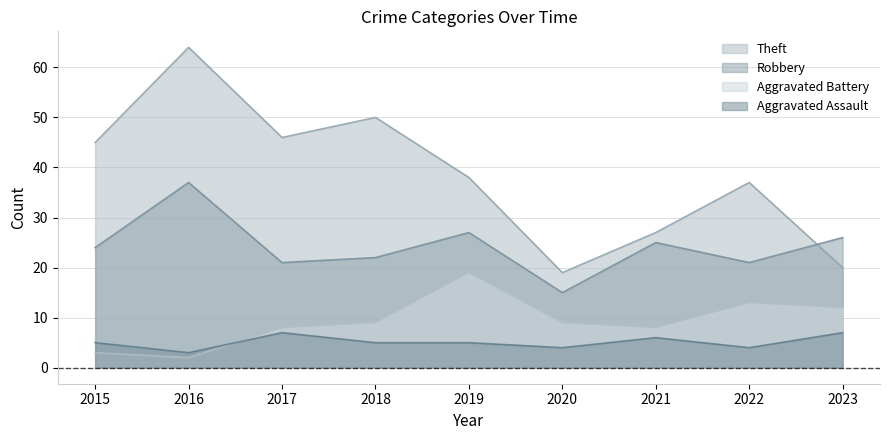

At which category is the sum across all series the highest?

2016